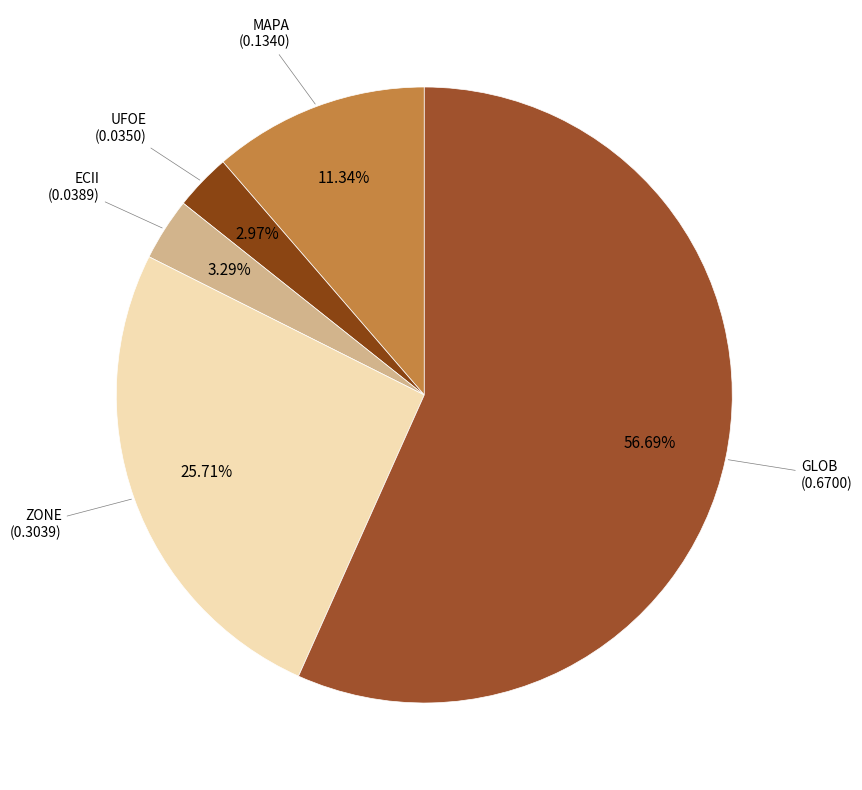

Which slice is the smallest?

PT Damai Sejahtera Abadi Tbk (IDX:UFOE)